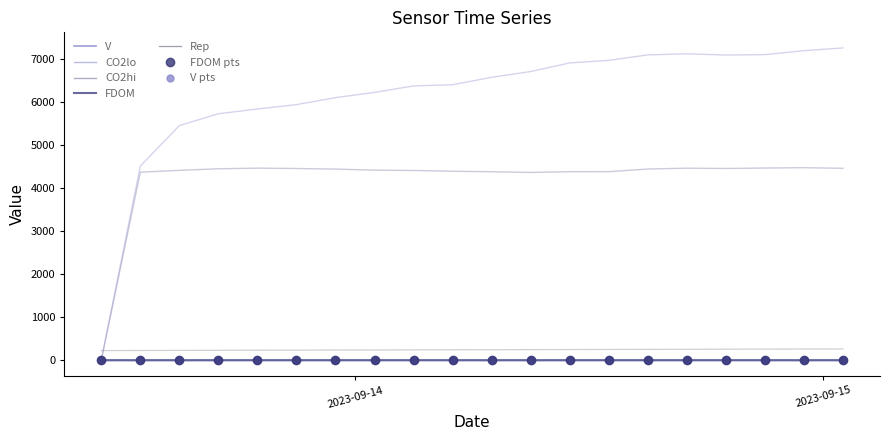

Count the FDOM values in the range 0 to 1.

20